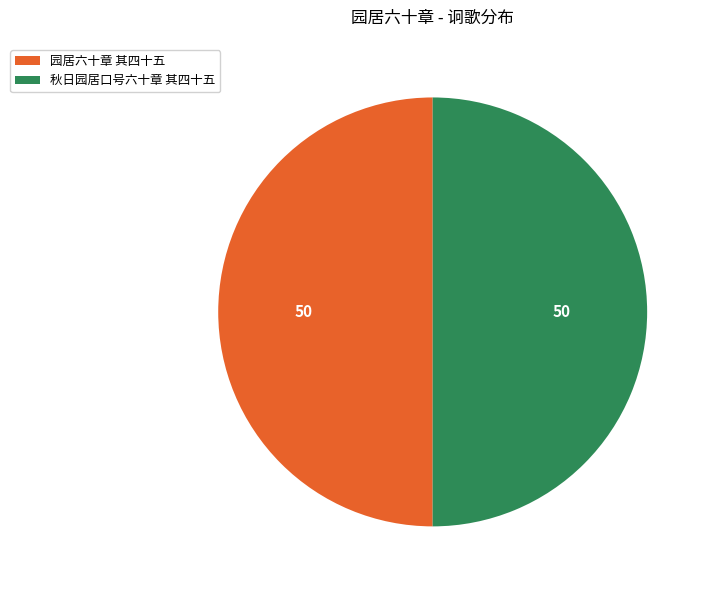

How many slices are in this pie chart?

2